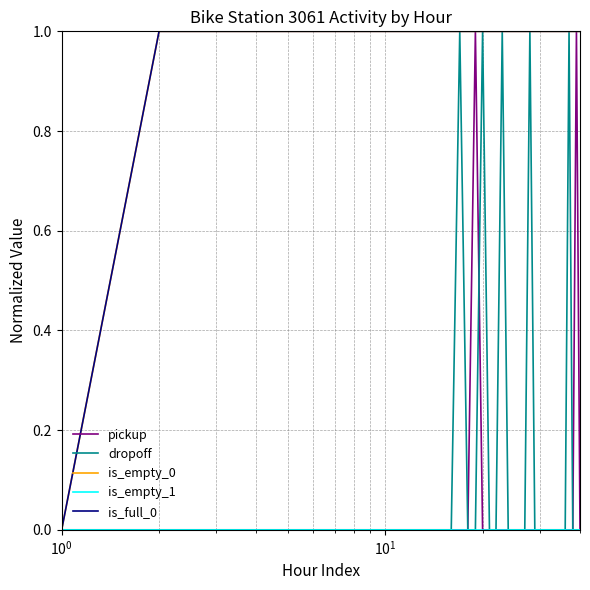

Is this an area chart (filled region under the line)?

No